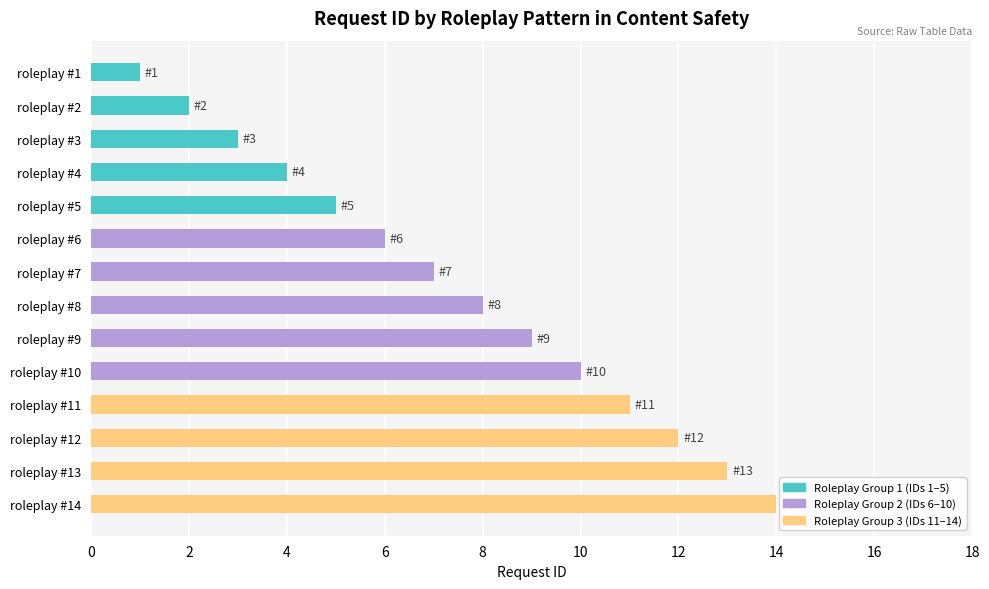

What is the ratio of the value at roleplay #14 to the value at roleplay #5?

2.8